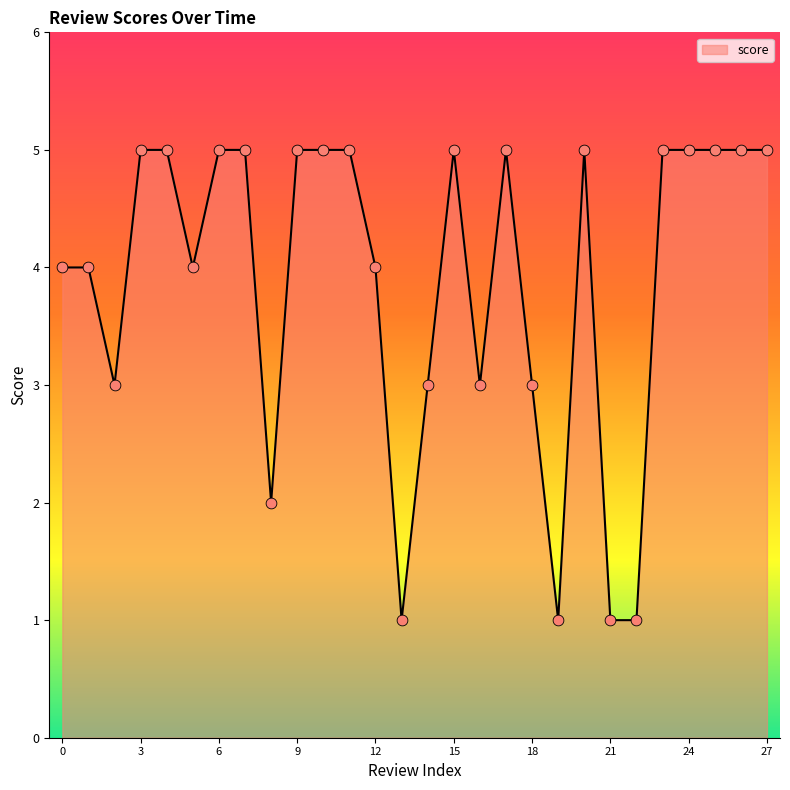

What is the greatest value displayed?

5